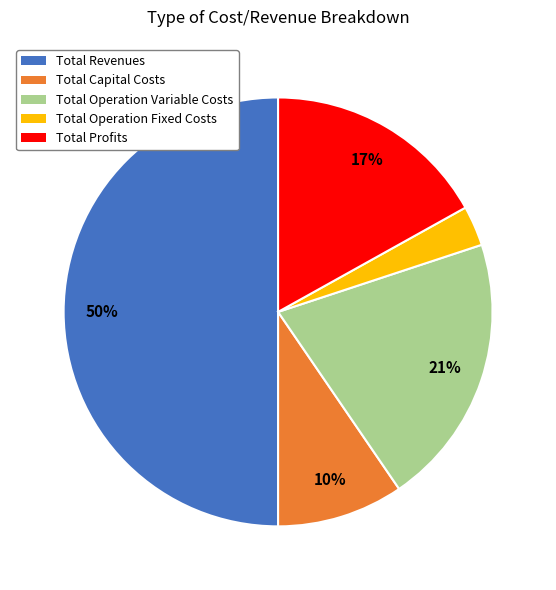

How many slices are in this pie chart?

5